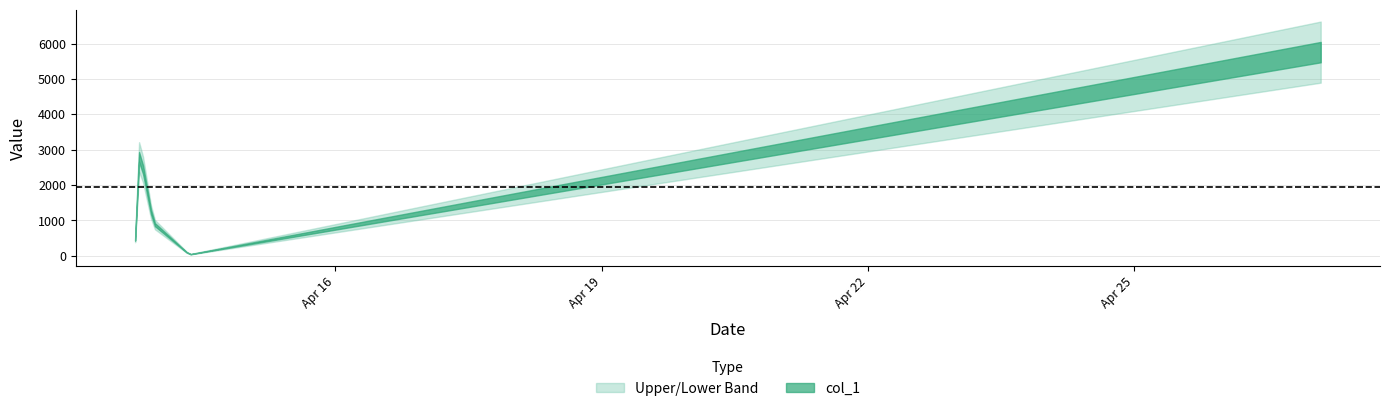

Which category has the lowest value across all series?

2019-04-14 08:28:09